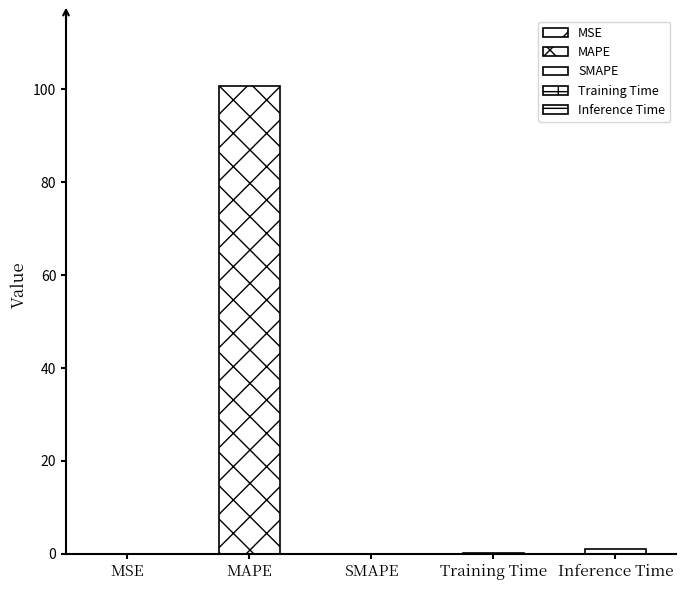

What is the difference between the values at SMAPE and Training Time?

0.1